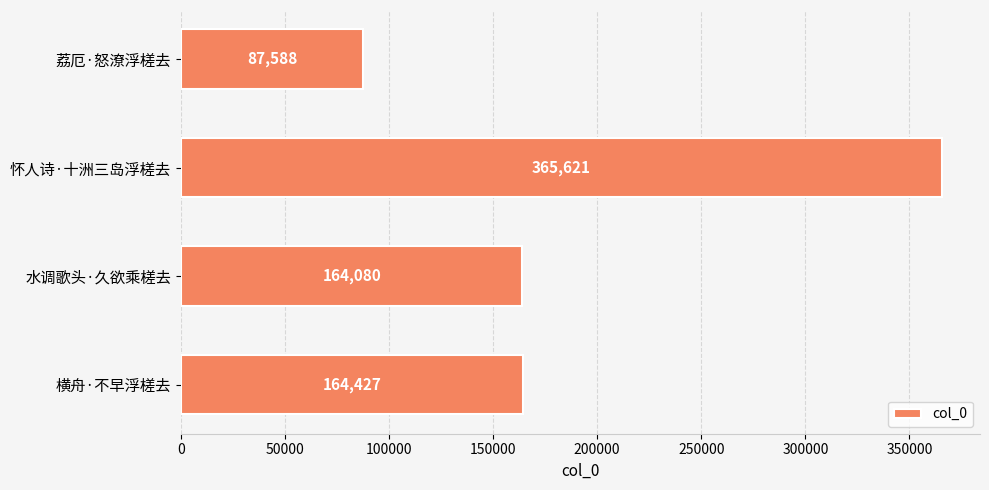

At which category does the chart reach its peak across all series?

怀人诗·十洲三岛浮槎去